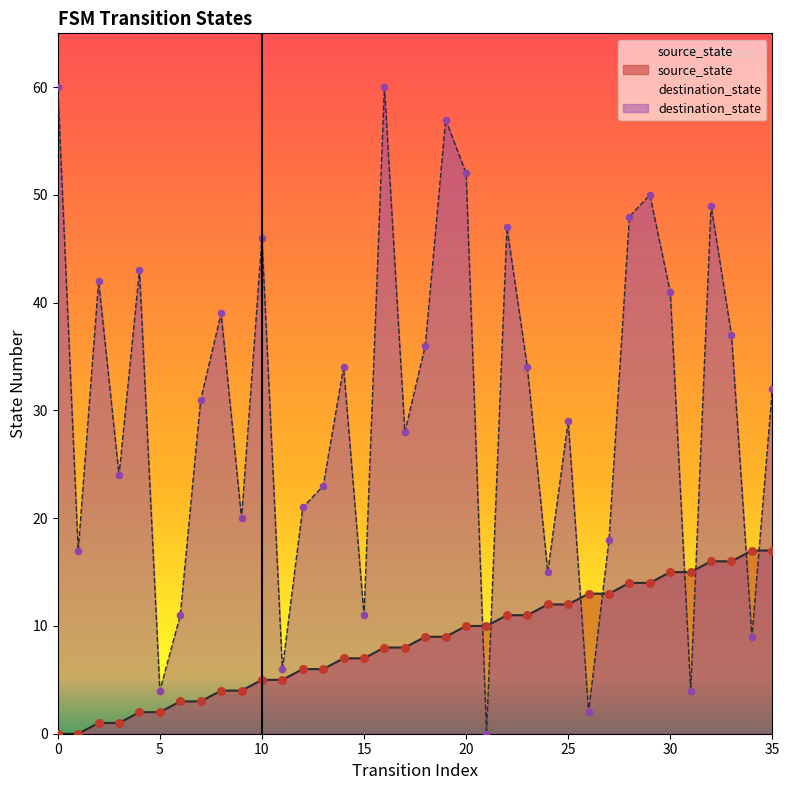

Is the value of source_state at 1 greater than the value of destination_state at 25?

No